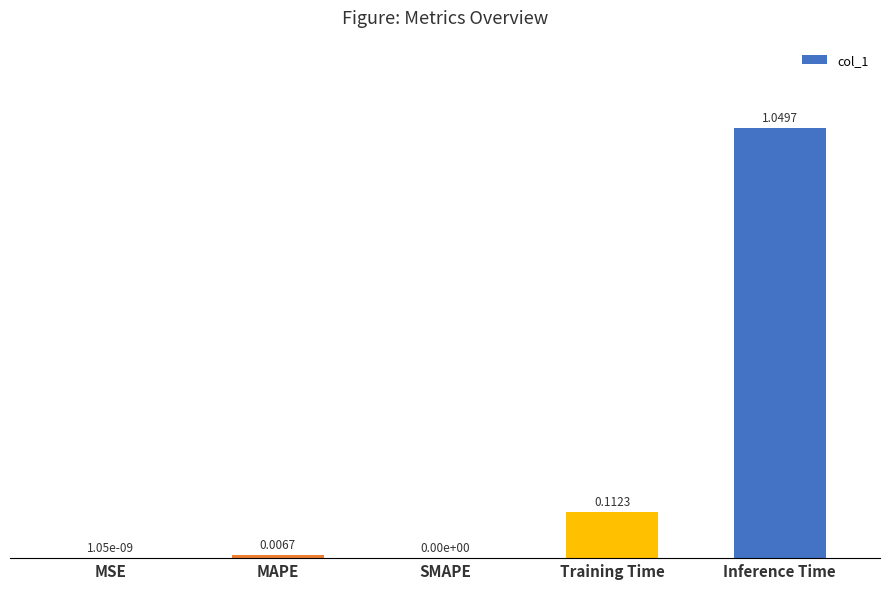

What is the sum of all values?

1.2